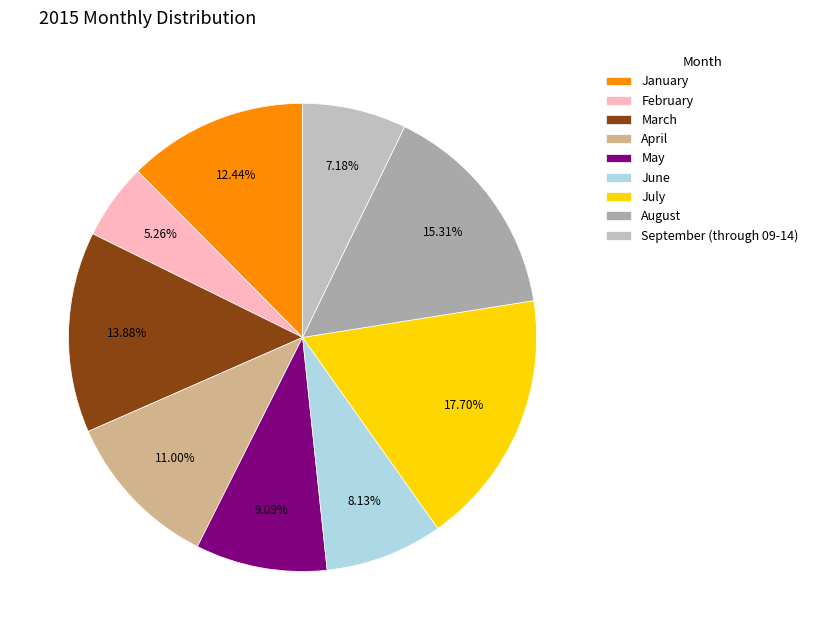

Between June and May, which is larger?

May